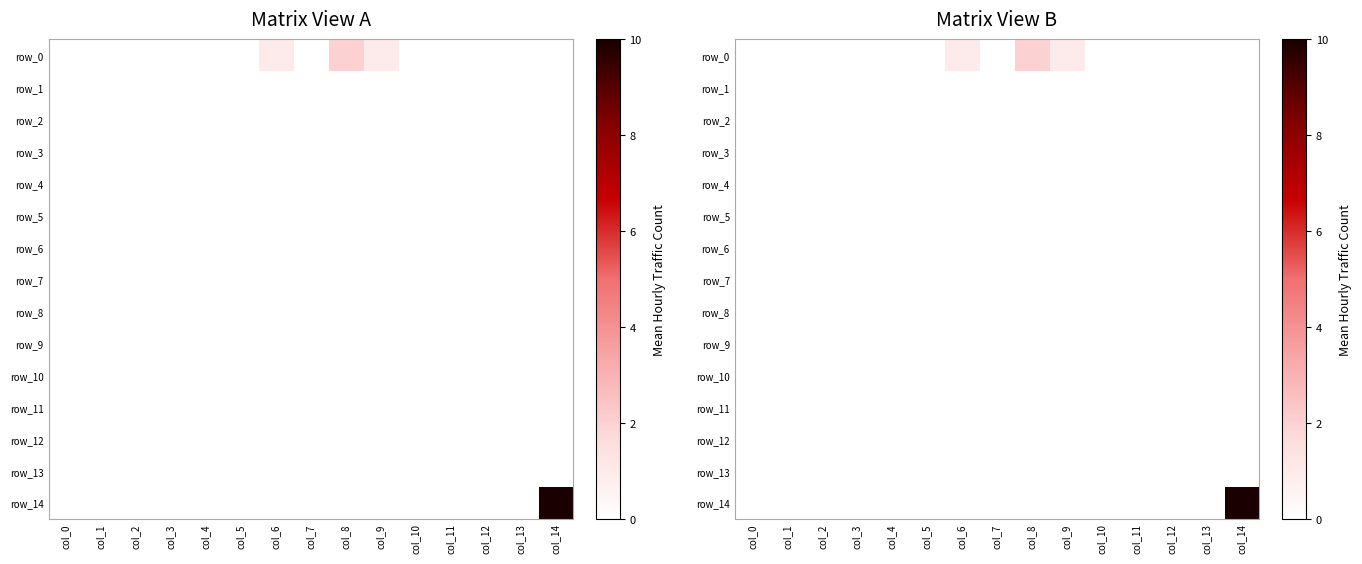

Reading right to left, transcribe all the data shown in this chart.

row_0: col_14=0	col_13=0	col_12=0	col_11=0	col_10=0	col_9=1	col_8=2	col_7=0	col_6=1	col_5=0	col_4=0	col_3=0	col_2=0	col_1=0	col_0=0
row_1: col_14=0	col_13=0	col_12=0	col_11=0	col_10=0	col_9=0	col_8=0	col_7=0	col_6=0	col_5=0	col_4=0	col_3=0	col_2=0	col_1=0	col_0=0
row_2: col_14=0	col_13=0	col_12=0	col_11=0	col_10=0	col_9=0	col_8=0	col_7=0	col_6=0	col_5=0	col_4=0	col_3=0	col_2=0	col_1=0	col_0=0
row_3: col_14=0	col_13=0	col_12=0	col_11=0	col_10=0	col_9=0	col_8=0	col_7=0	col_6=0	col_5=0	col_4=0	col_3=0	col_2=0	col_1=0	col_0=0
row_4: col_14=0	col_13=0	col_12=0	col_11=0	col_10=0	col_9=0	col_8=0	col_7=0	col_6=0	col_5=0	col_4=0	col_3=0	col_2=0	col_1=0	col_0=0
row_5: col_14=0	col_13=0	col_12=0	col_11=0	col_10=0	col_9=0	col_8=0	col_7=0	col_6=0	col_5=0	col_4=0	col_3=0	col_2=0	col_1=0	col_0=0
row_6: col_14=0	col_13=0	col_12=0	col_11=0	col_10=0	col_9=0	col_8=0	col_7=0	col_6=0	col_5=0	col_4=0	col_3=0	col_2=0	col_1=0	col_0=0
row_7: col_14=0	col_13=0	col_12=0	col_11=0	col_10=0	col_9=0	col_8=0	col_7=0	col_6=0	col_5=0	col_4=0	col_3=0	col_2=0	col_1=0	col_0=0
row_8: col_14=0	col_13=0	col_12=0	col_11=0	col_10=0	col_9=0	col_8=0	col_7=0	col_6=0	col_5=0	col_4=0	col_3=0	col_2=0	col_1=0	col_0=0
row_9: col_14=0	col_13=0	col_12=0	col_11=0	col_10=0	col_9=0	col_8=0	col_7=0	col_6=0	col_5=0	col_4=0	col_3=0	col_2=0	col_1=0	col_0=0
row_10: col_14=0	col_13=0	col_12=0	col_11=0	col_10=0	col_9=0	col_8=0	col_7=0	col_6=0	col_5=0	col_4=0	col_3=0	col_2=0	col_1=0	col_0=0
row_11: col_14=0	col_13=0	col_12=0	col_11=0	col_10=0	col_9=0	col_8=0	col_7=0	col_6=0	col_5=0	col_4=0	col_3=0	col_2=0	col_1=0	col_0=0
row_12: col_14=0	col_13=0	col_12=0	col_11=0	col_10=0	col_9=0	col_8=0	col_7=0	col_6=0	col_5=0	col_4=0	col_3=0	col_2=0	col_1=0	col_0=0
row_13: col_14=0	col_13=0	col_12=0	col_11=0	col_10=0	col_9=0	col_8=0	col_7=0	col_6=0	col_5=0	col_4=0	col_3=0	col_2=0	col_1=0	col_0=0
row_14: col_14=10	col_13=0	col_12=0	col_11=0	col_10=0	col_9=0	col_8=0	col_7=0	col_6=0	col_5=0	col_4=0	col_3=0	col_2=0	col_1=0	col_0=0